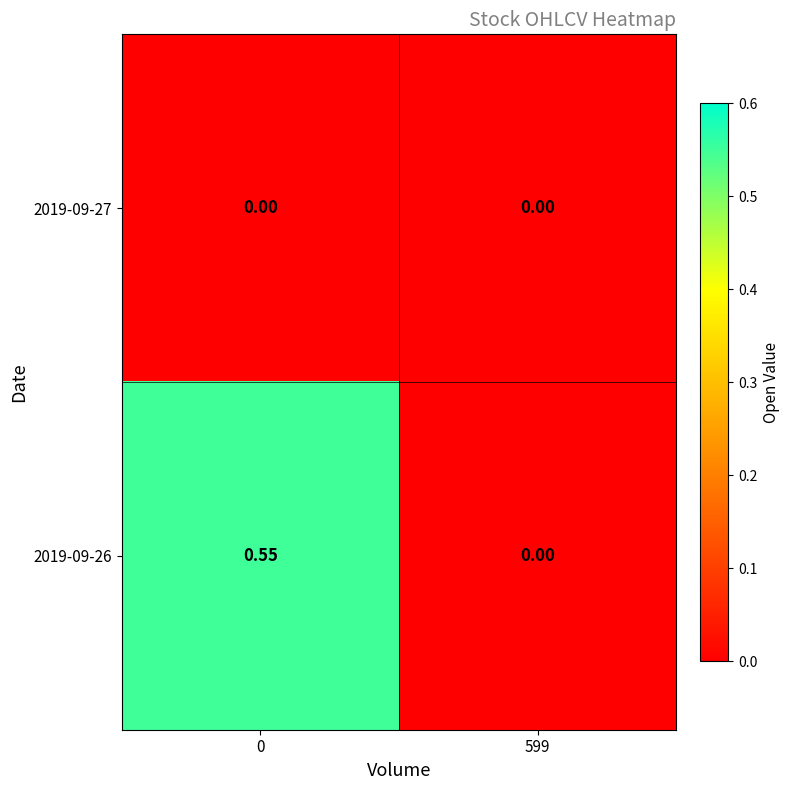

Which series has the widest spread of values?

2019-09-26